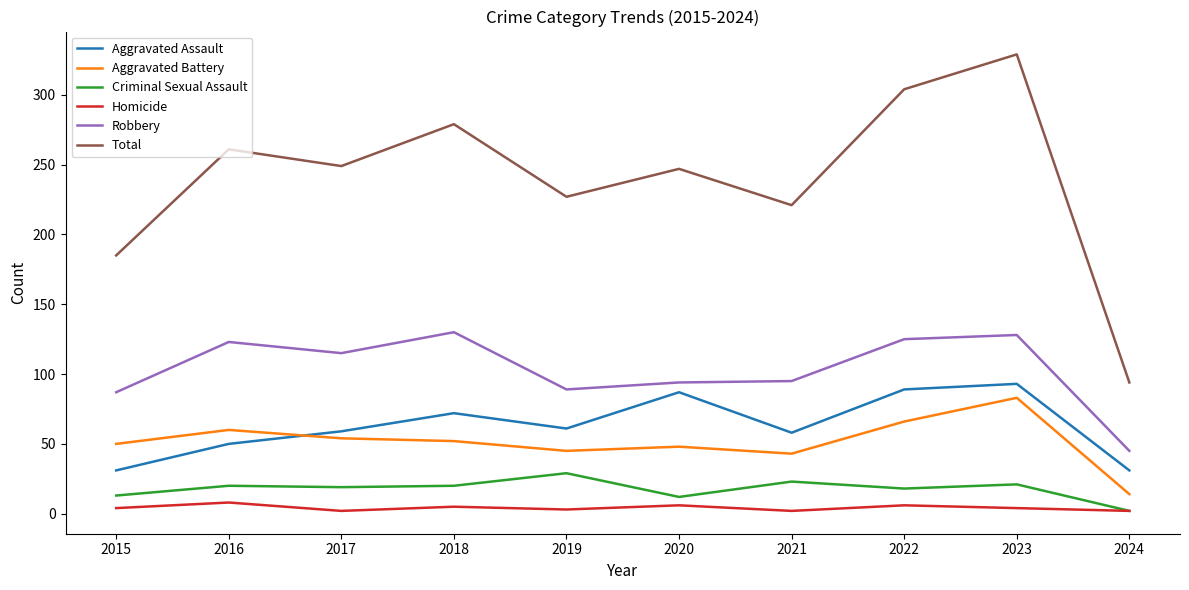

Which series has the widest spread of values?

Total